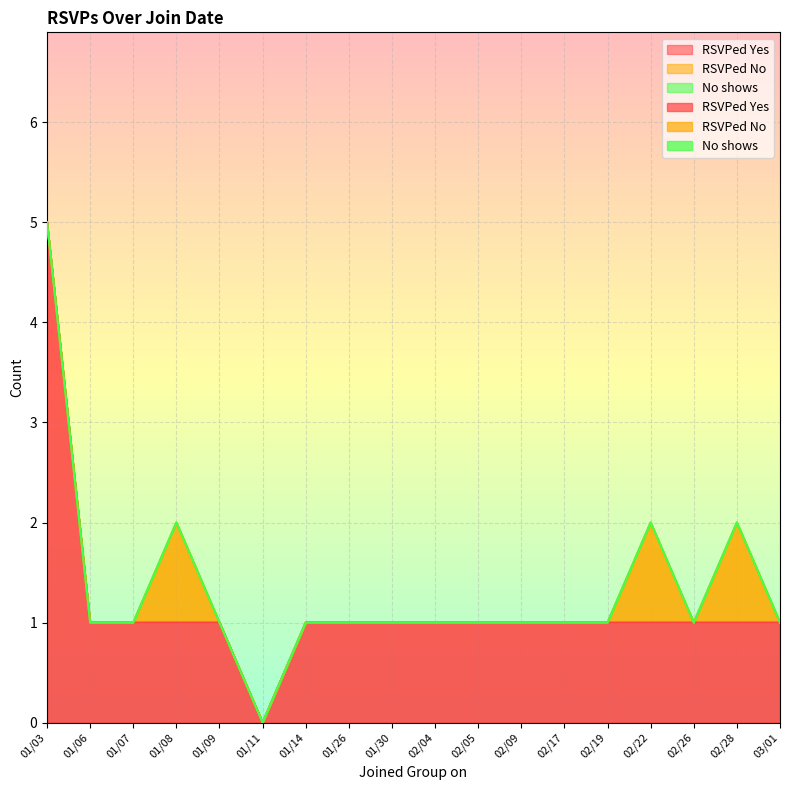

What is the label of the 13th point from the left?

02/17